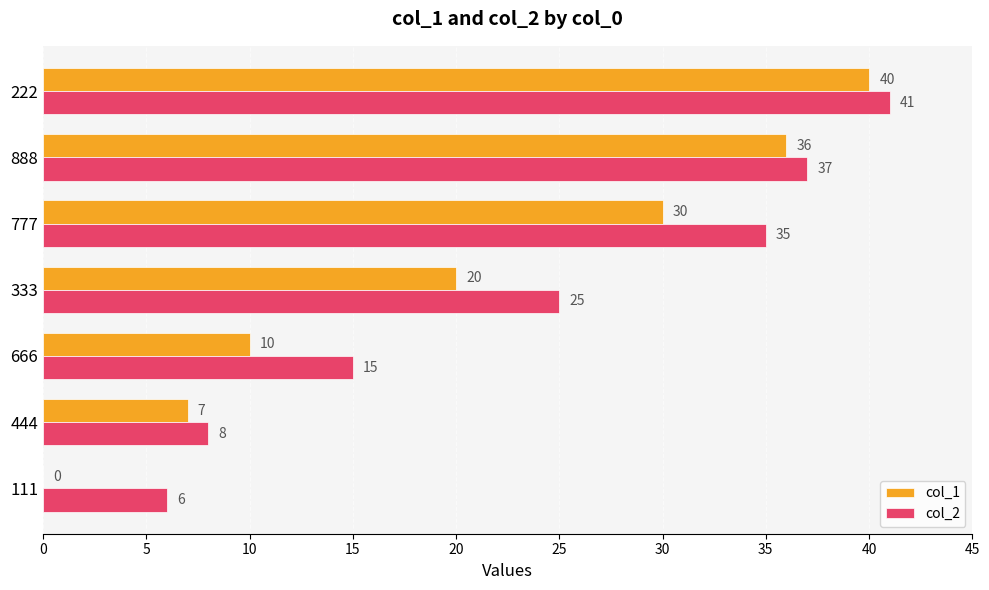

What is the sum of all col_1 values?

143